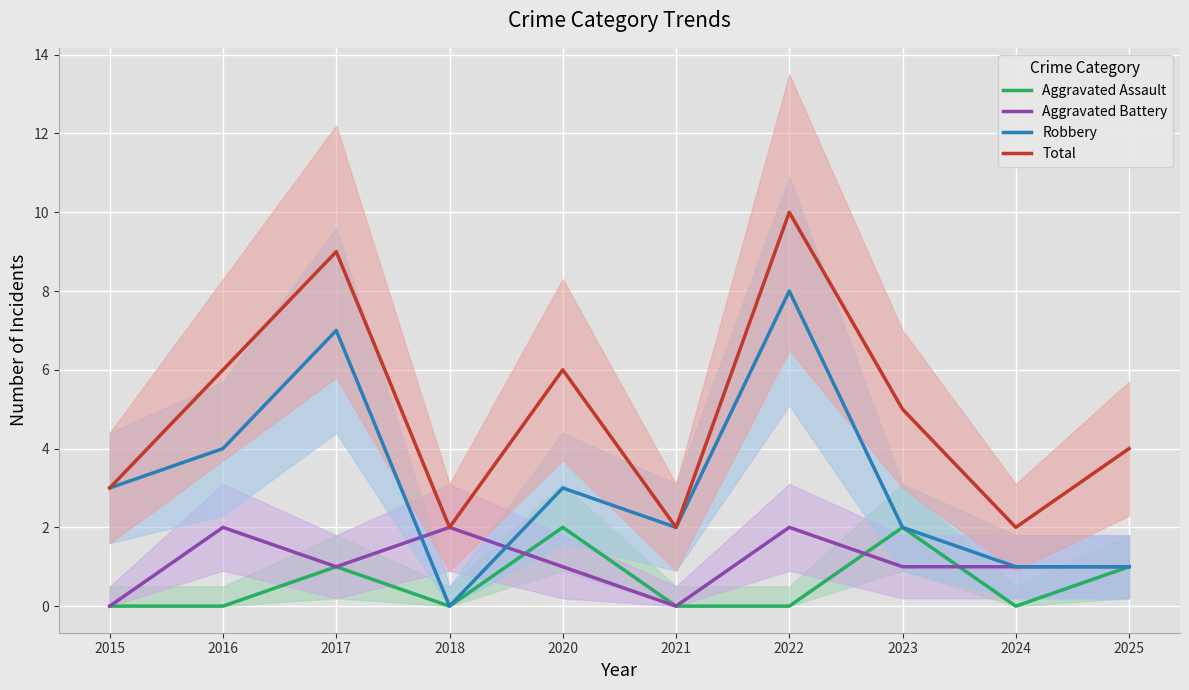

What is the difference between the second highest and second lowest values in the Aggravated Battery series?

2